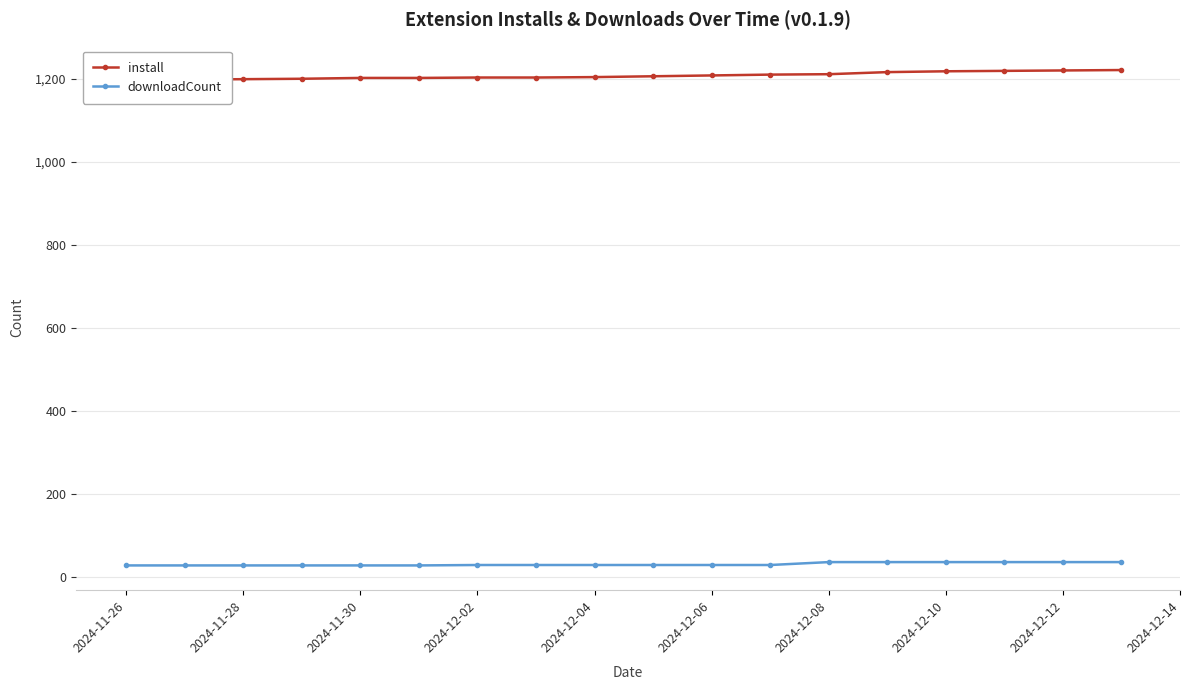

The value of downloadCount at 2024-12-02 is 29. True or false?

True